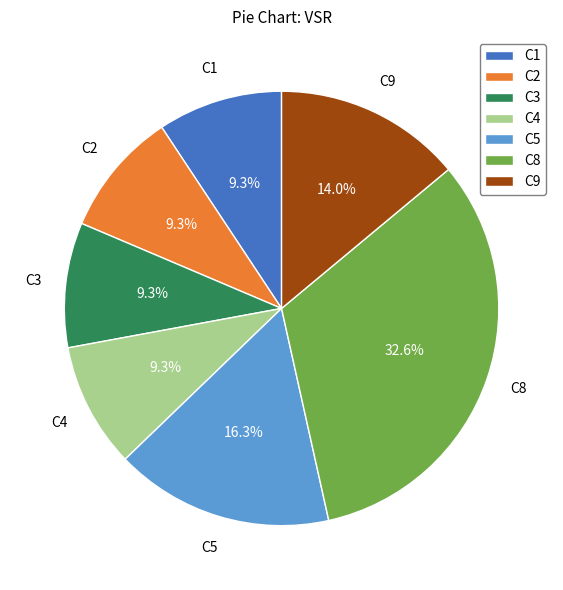

Combined, what portion of the pie is C1 and C9?

23.3%